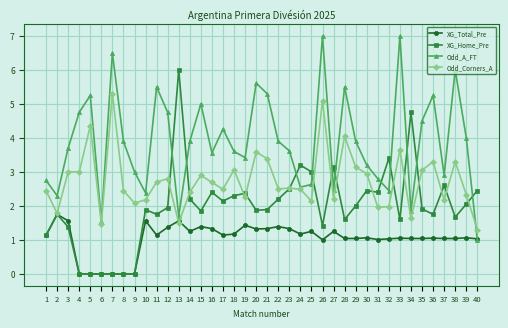

Where does the Odd_Corners_A series first go above 2?

1